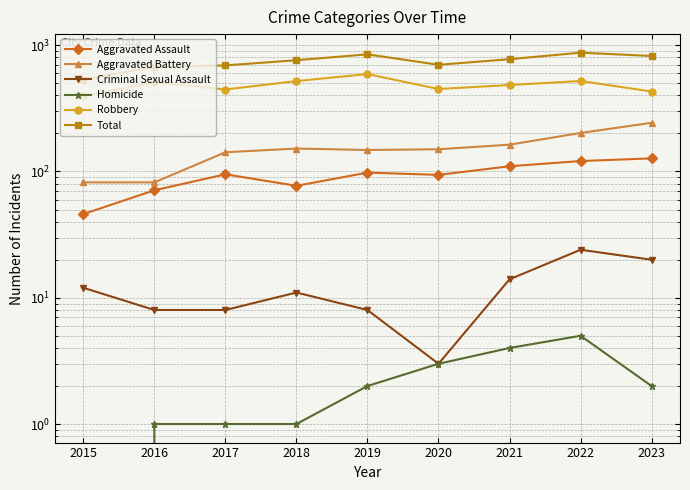

What is the sum of the Aggravated Assault values at 2015 and 2020?

140